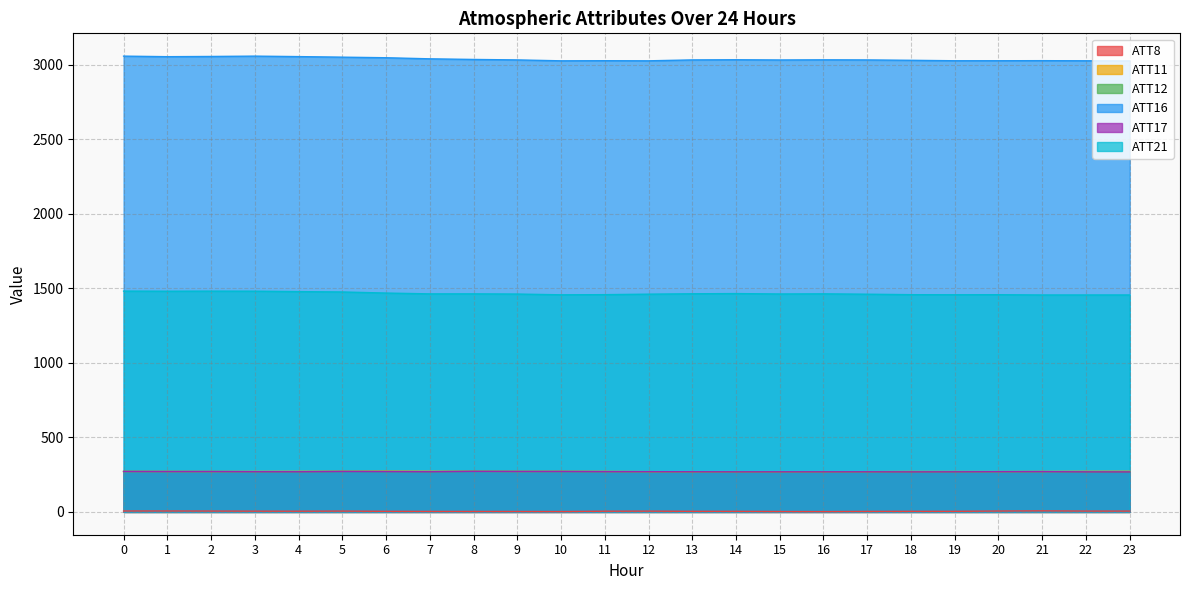

What is the minimum value for ATT12?

268.4